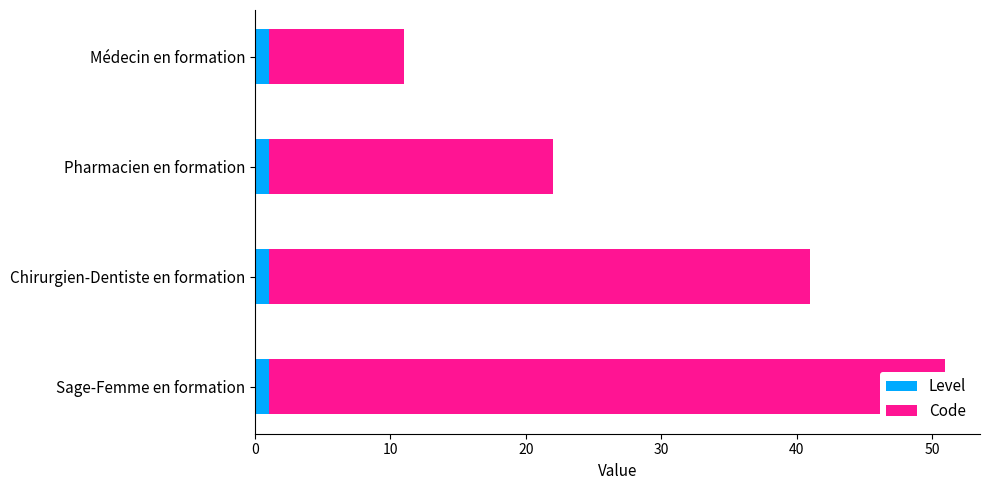

What is the value of the Code bar at the 2nd from the left?

21.0